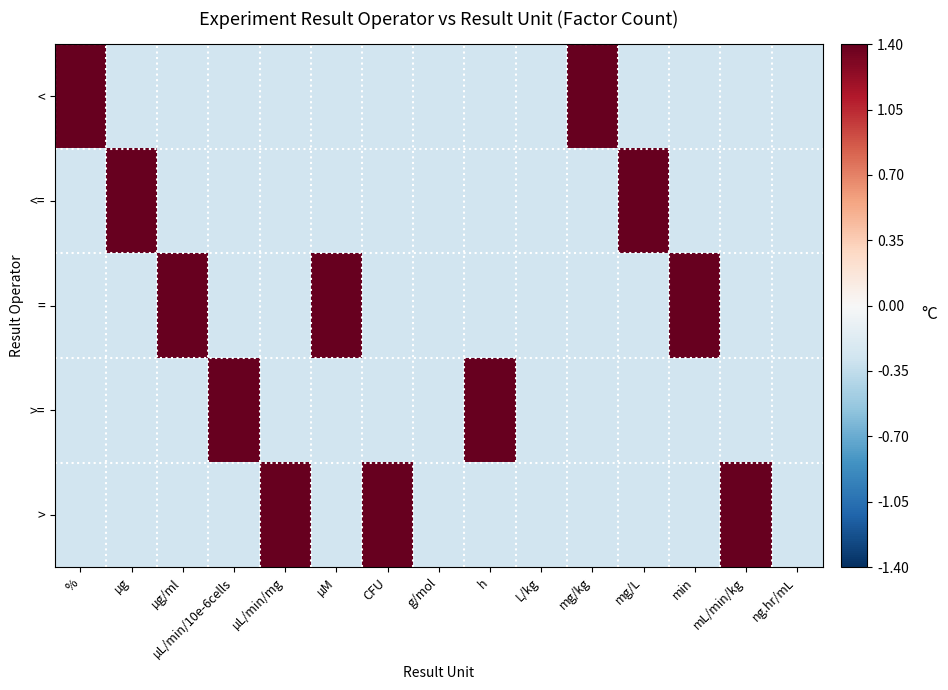

At which category is the sum across all series the highest?

%